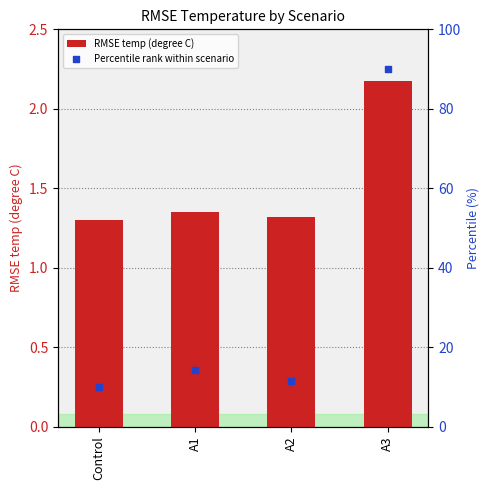

What are all the series names shown in the legend?

RMSE temp (degree C), Percentile rank within scenario